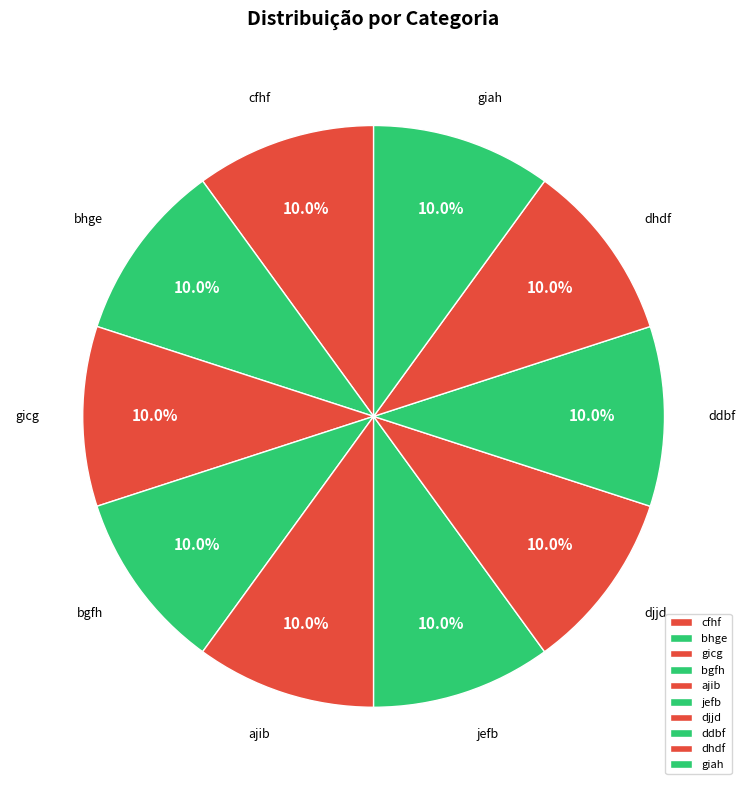

The ajib slice represents 10% of the pie. True or false?

True